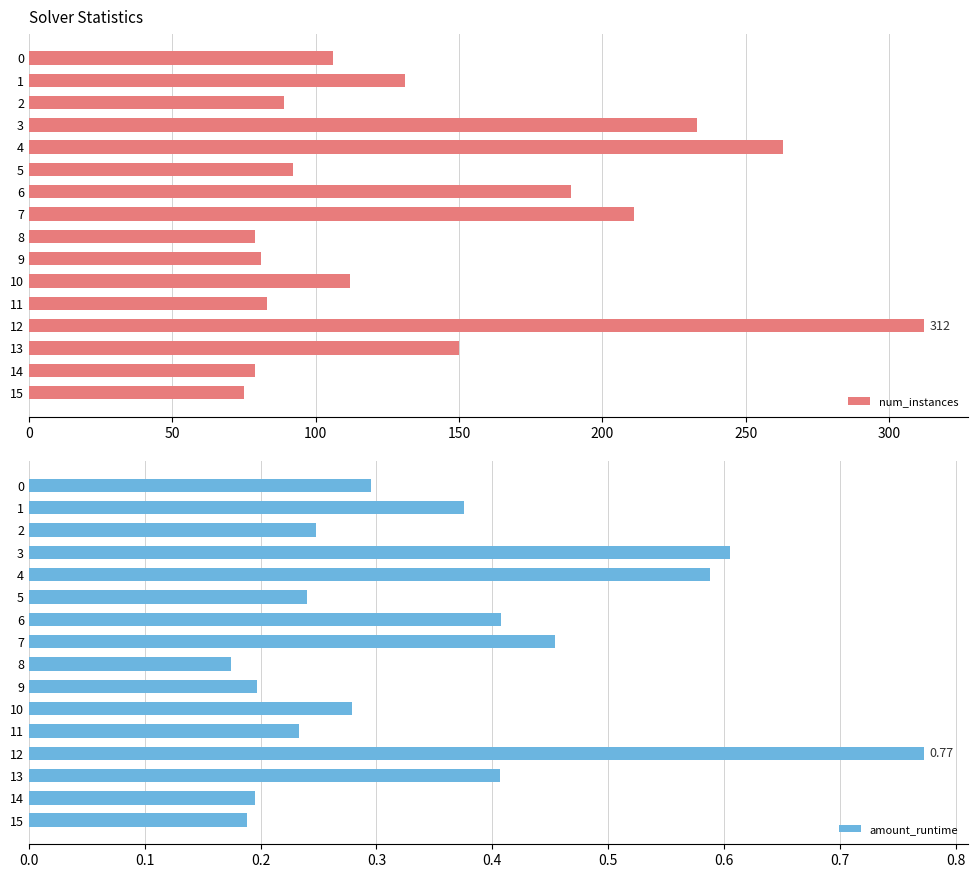

What position from the left is 8?

9